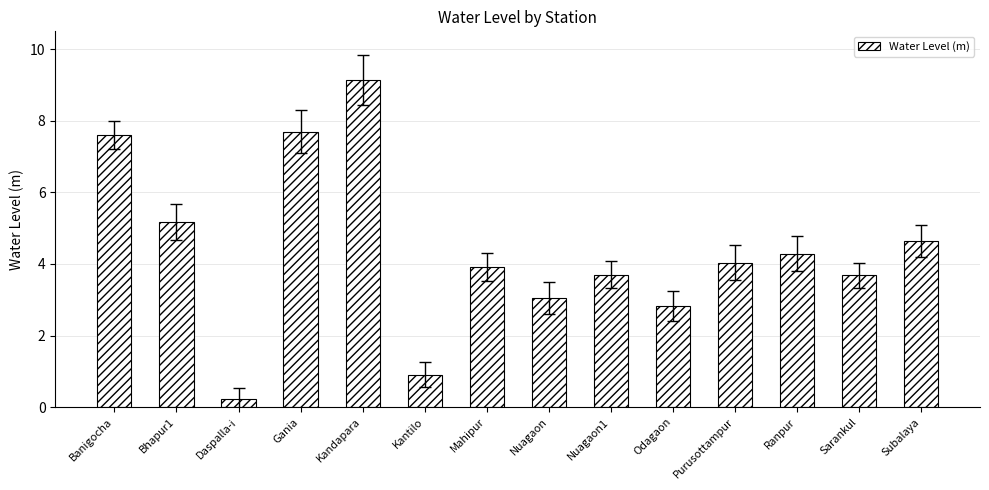

What is the sum of all values?

60.9